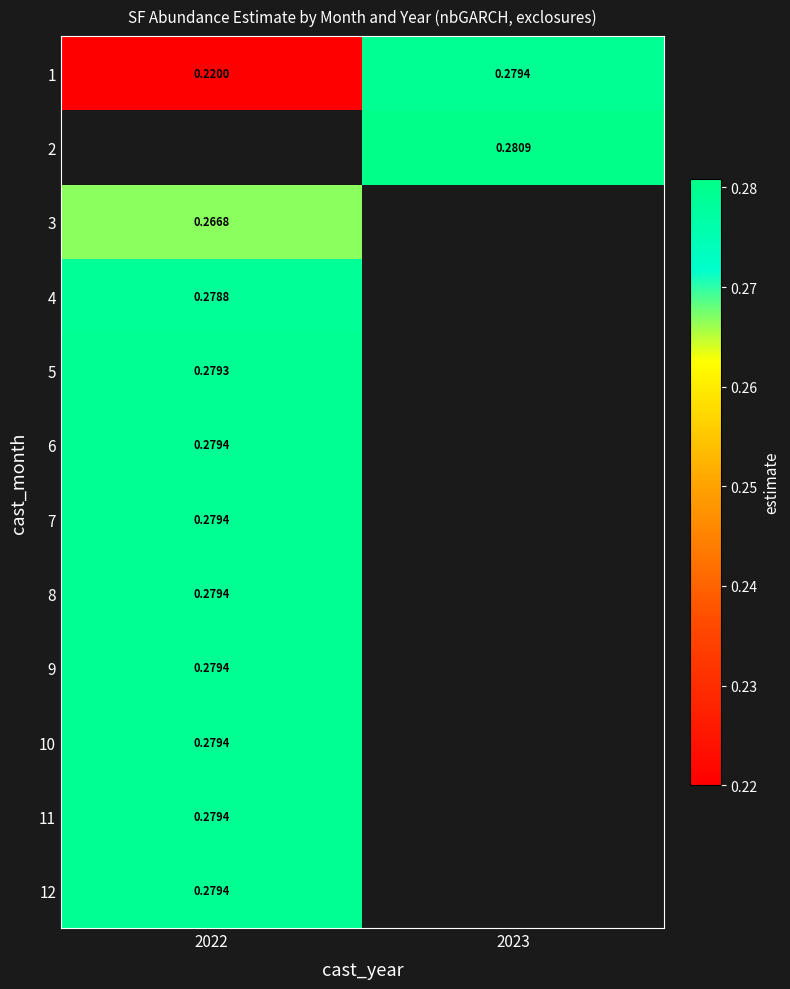

What is the lowest value of the 5 series?

0.3